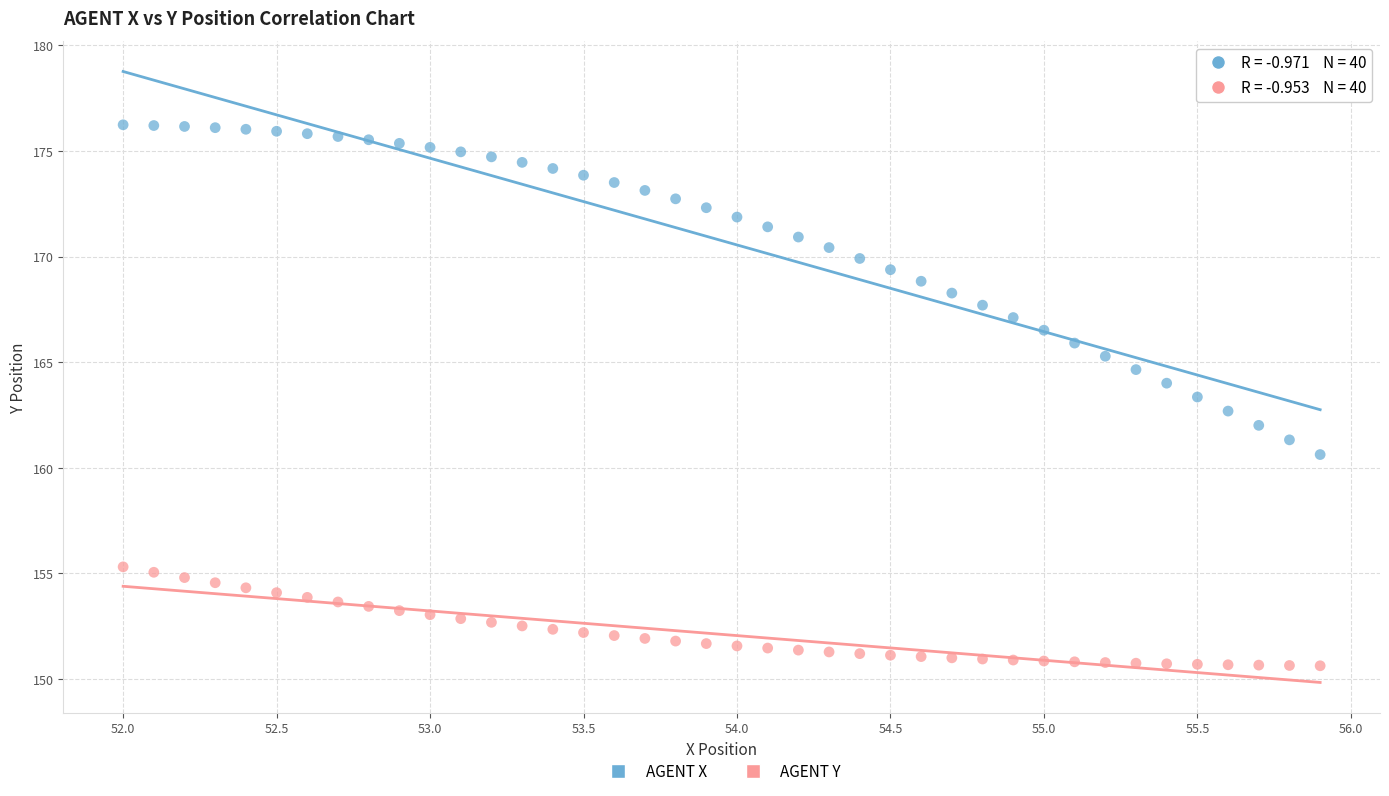

Across all data points, what is the range of Y values (max minus min)?

25.6